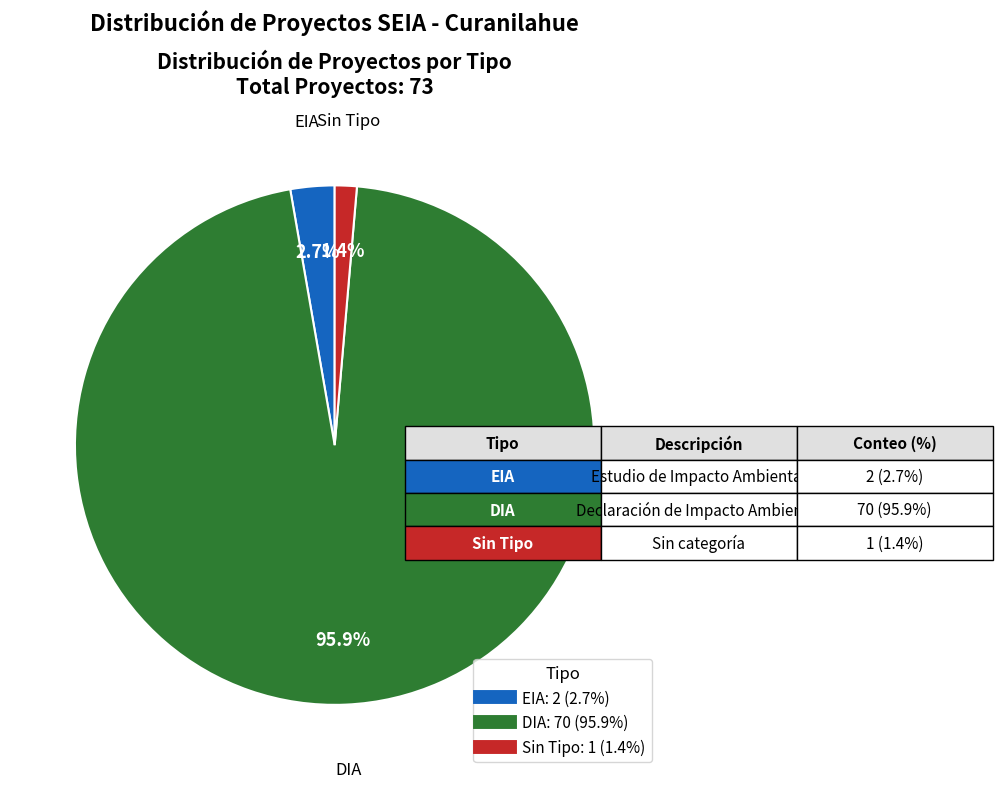

Is there any slice that represents more than half of the pie?

Yes